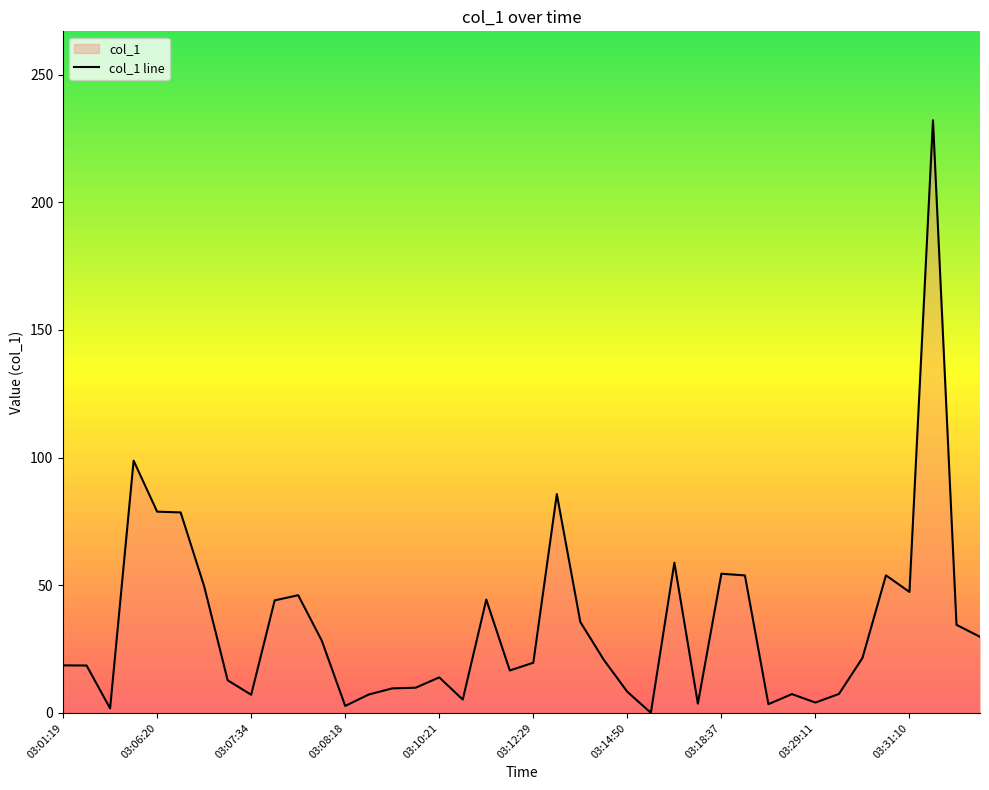

How many interior local valleys (lower than both neighbors) does the data have?

10